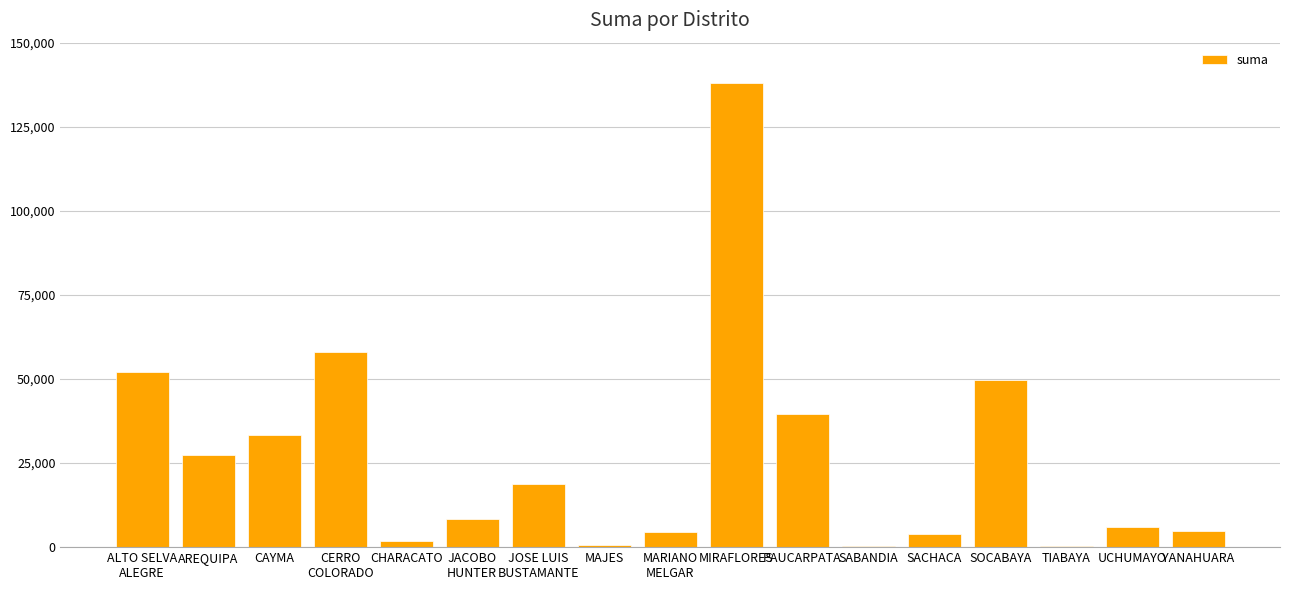

Read the value at UCHUMAYO.

5851.9